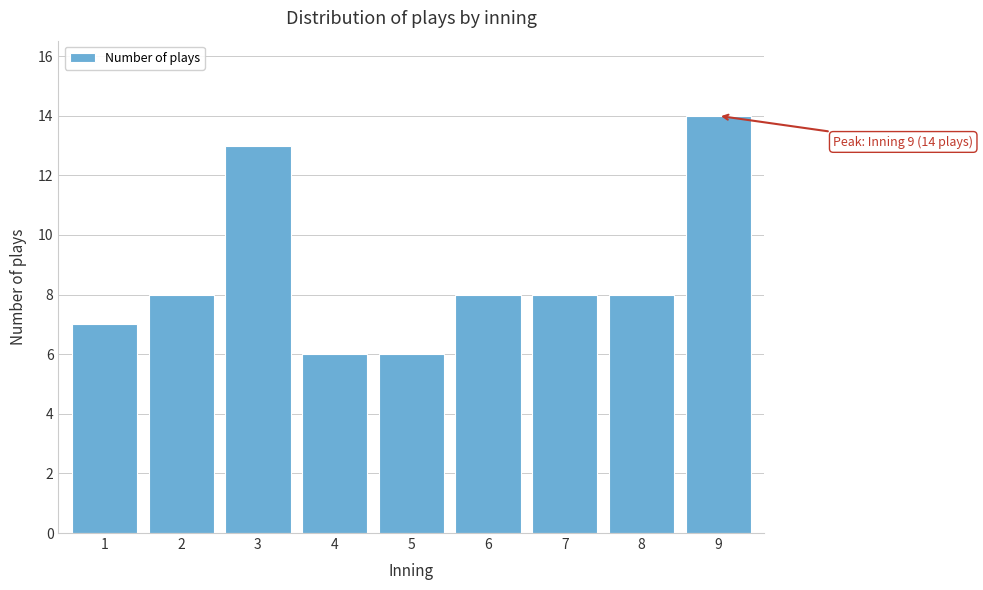

Reading left to right, transcribe all the data shown in this chart.

7	8	13	6	6	8	8	8	14